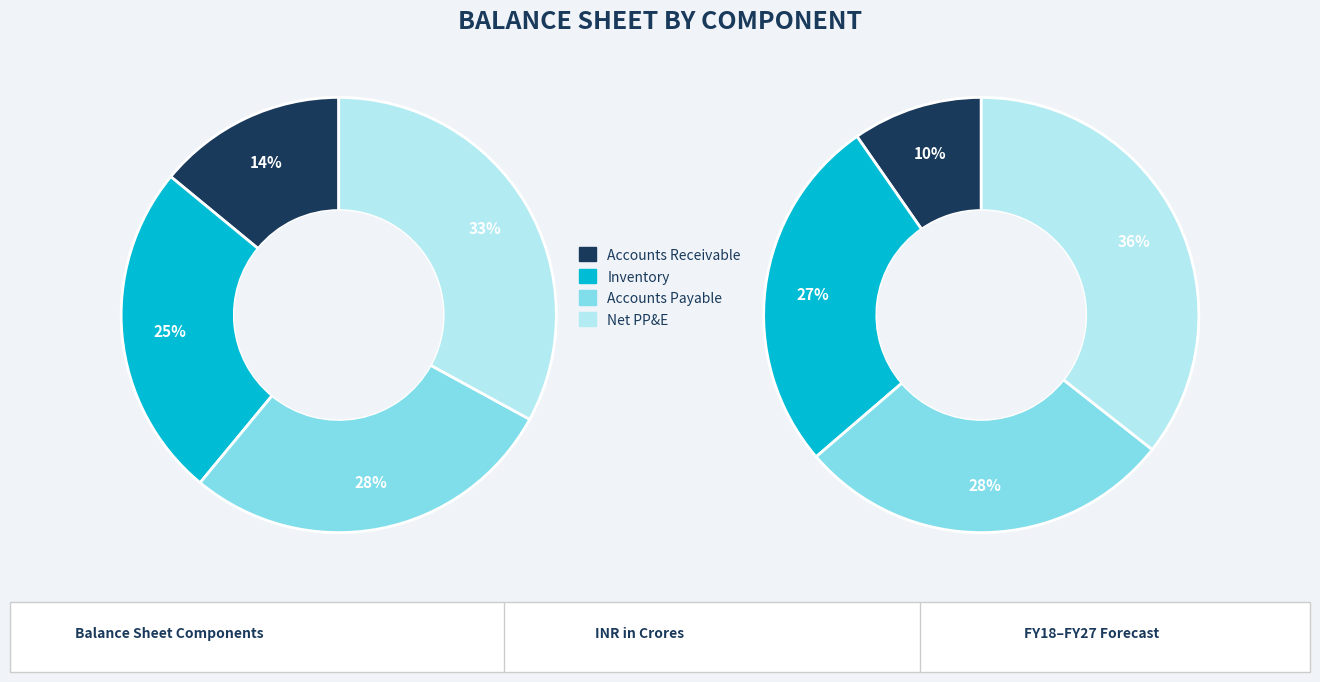

Is it true that Inventory is 25% of the pie?

True